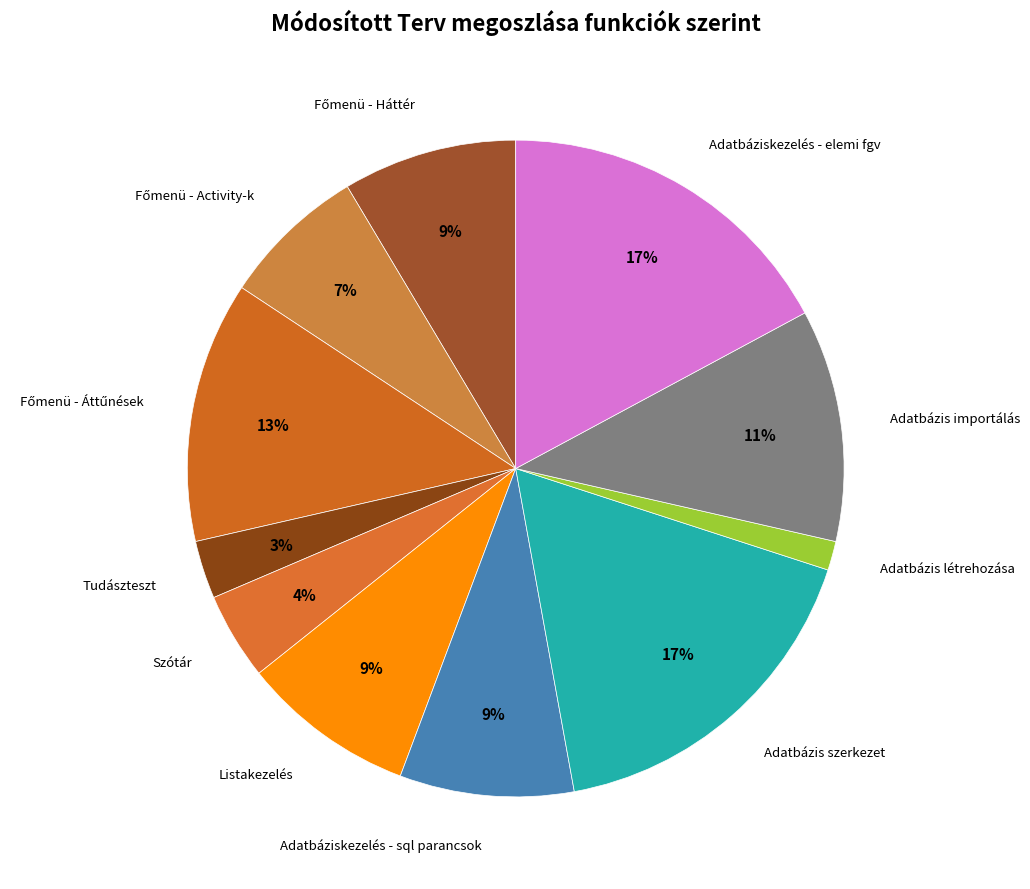

How many slices are in this pie chart?

11